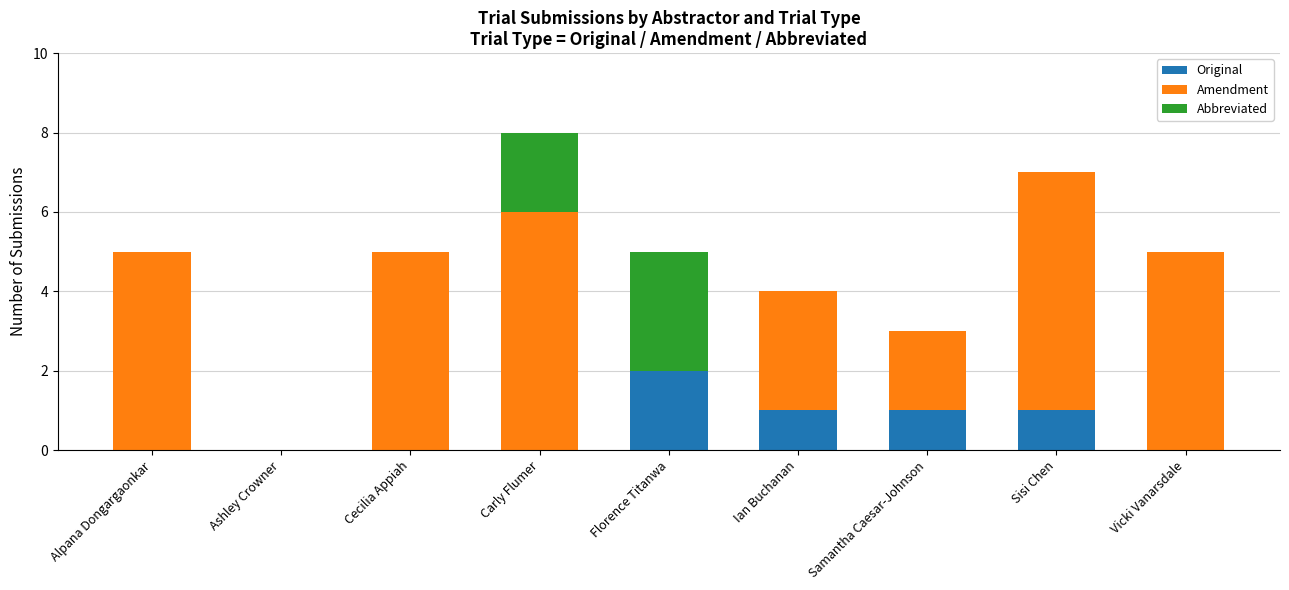

Which category has the highest value in the Original series?

Florence Titanwa